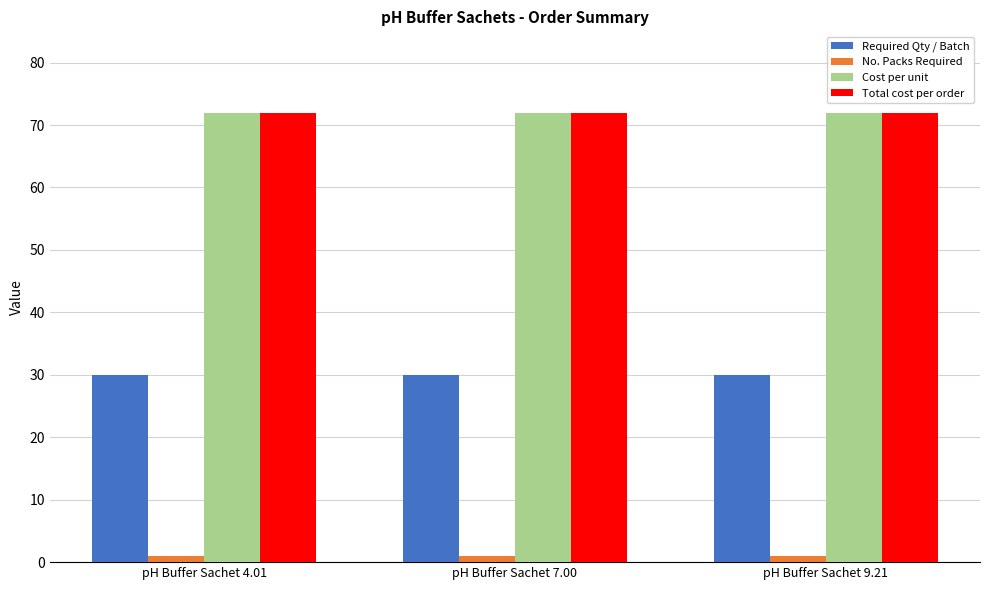

What is the smallest value displayed?

1